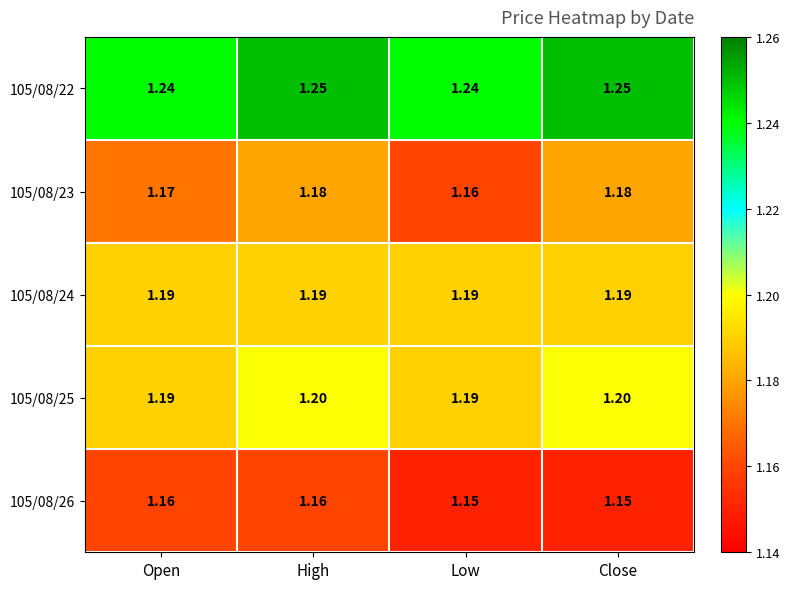

At which category is the sum across all series the highest?

High